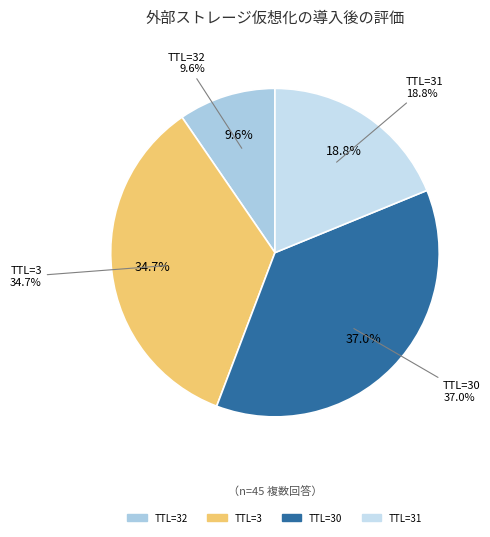

Is the sum of 30 and 30 greater than half?

No